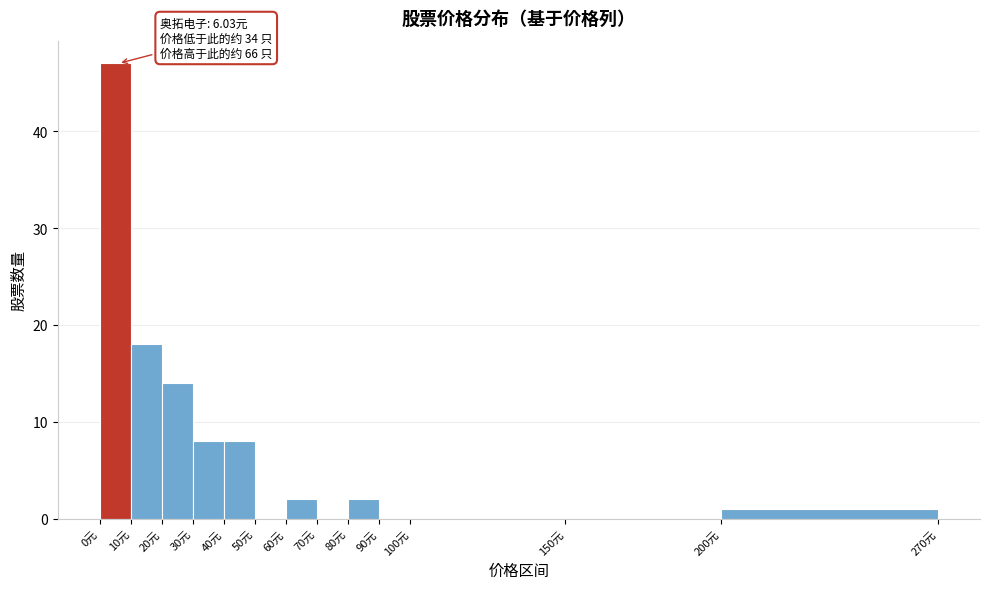

Which range on the x-axis has the tallest bar?

0 to 10